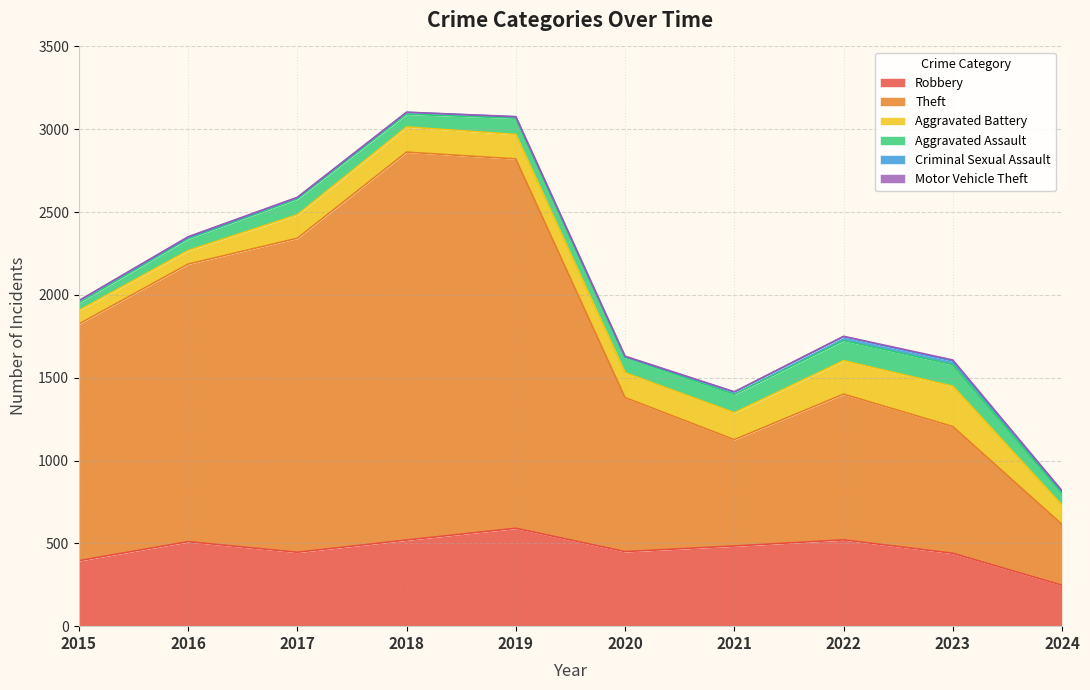

True or false: Theft and Aggravated Assault cross at least once.

False